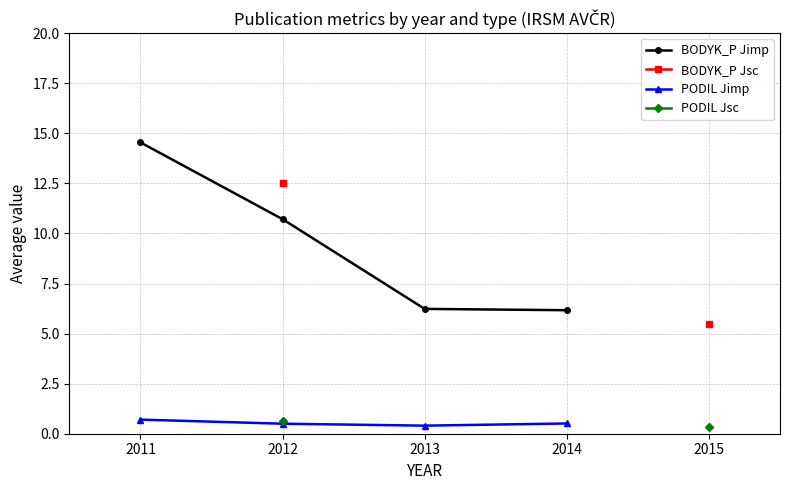

What is the approximate value of BODYK_P Jimp at 2013?

6.2